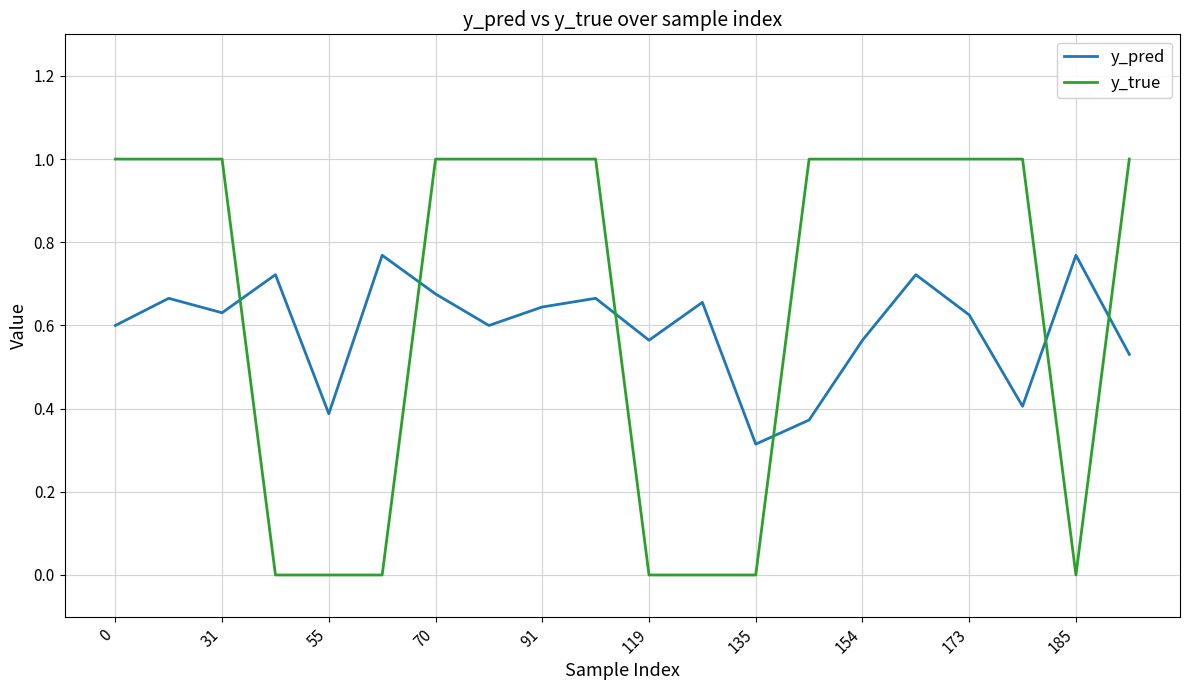

What is the maximum value shown in the chart?

1.0